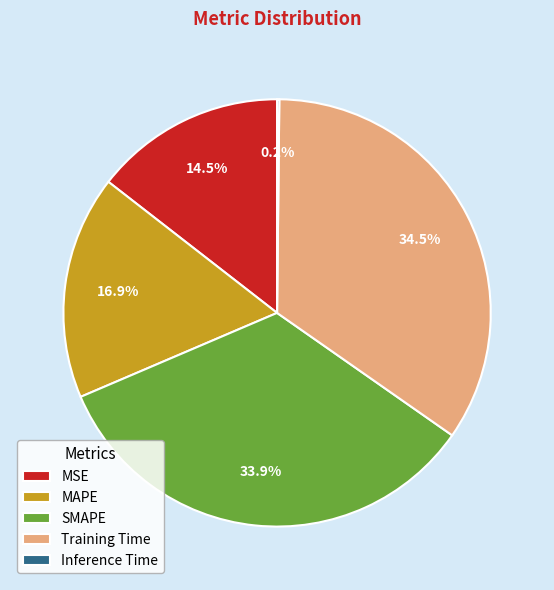

Between MAPE and SMAPE, which is larger?

SMAPE